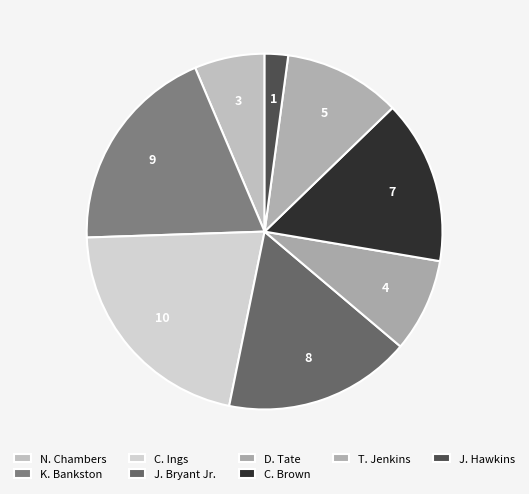

How many segments does this pie chart have?

8